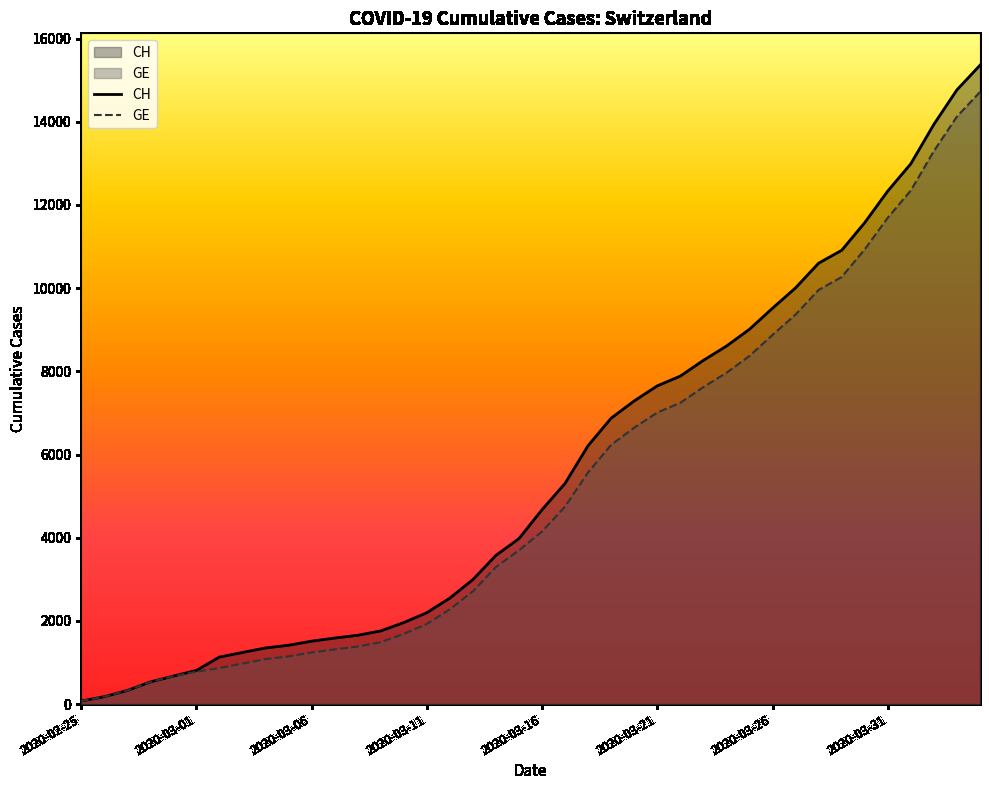

At how many categories does at least one series exceed 13993?

2